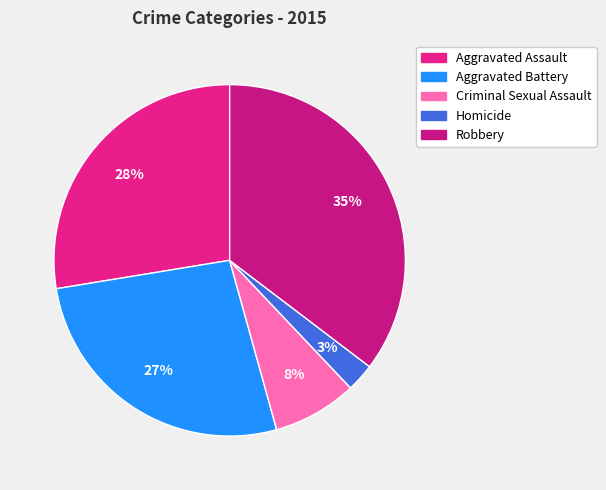

Is it true that Criminal Sexual Assault is 1% of the pie?

False